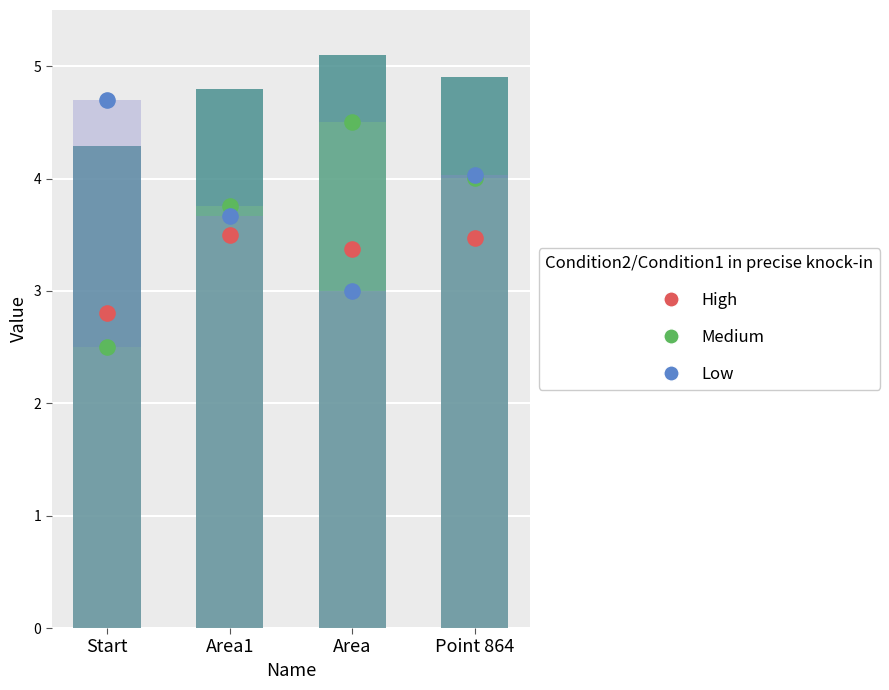

At how many categories does at least one series exceed 2?

4